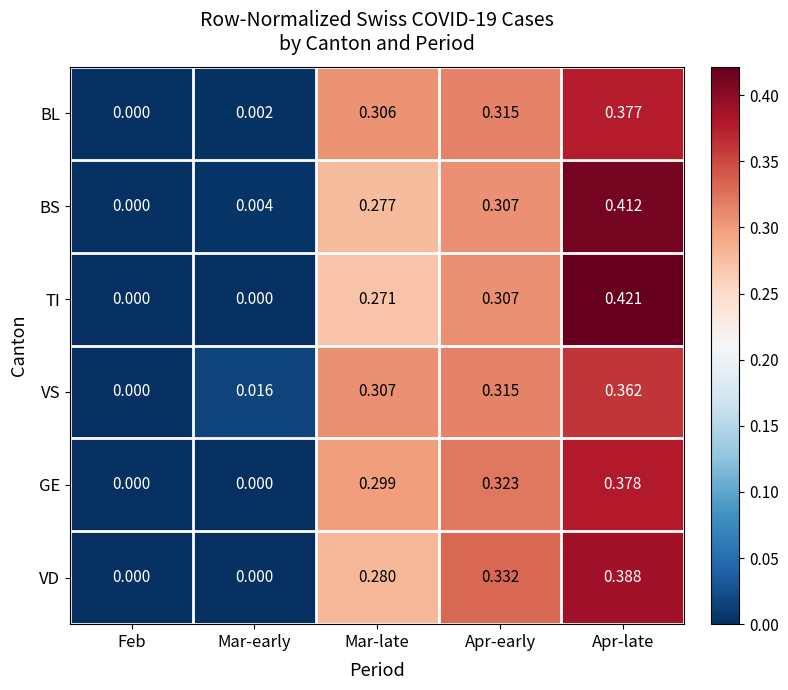

Is the value of VS at Apr-late greater than the value of BS at Feb?

Yes